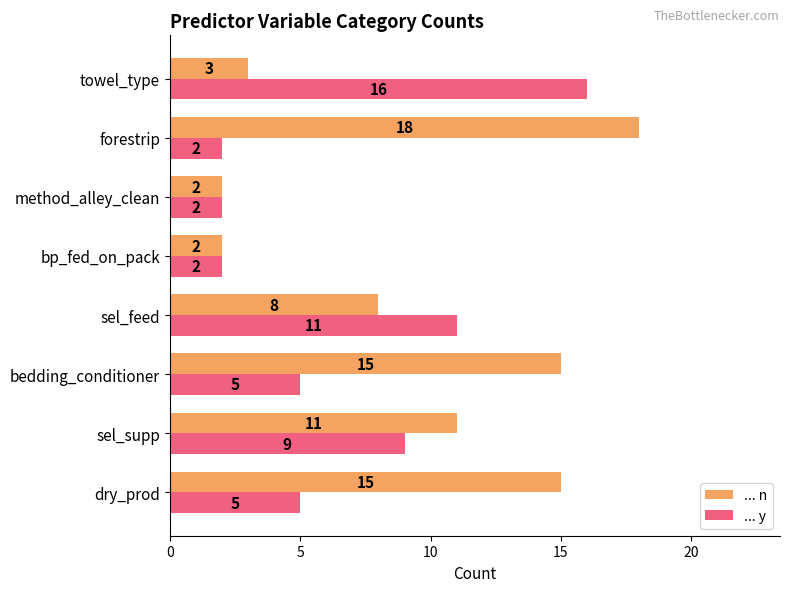

What is the sum of all ... n values?

74